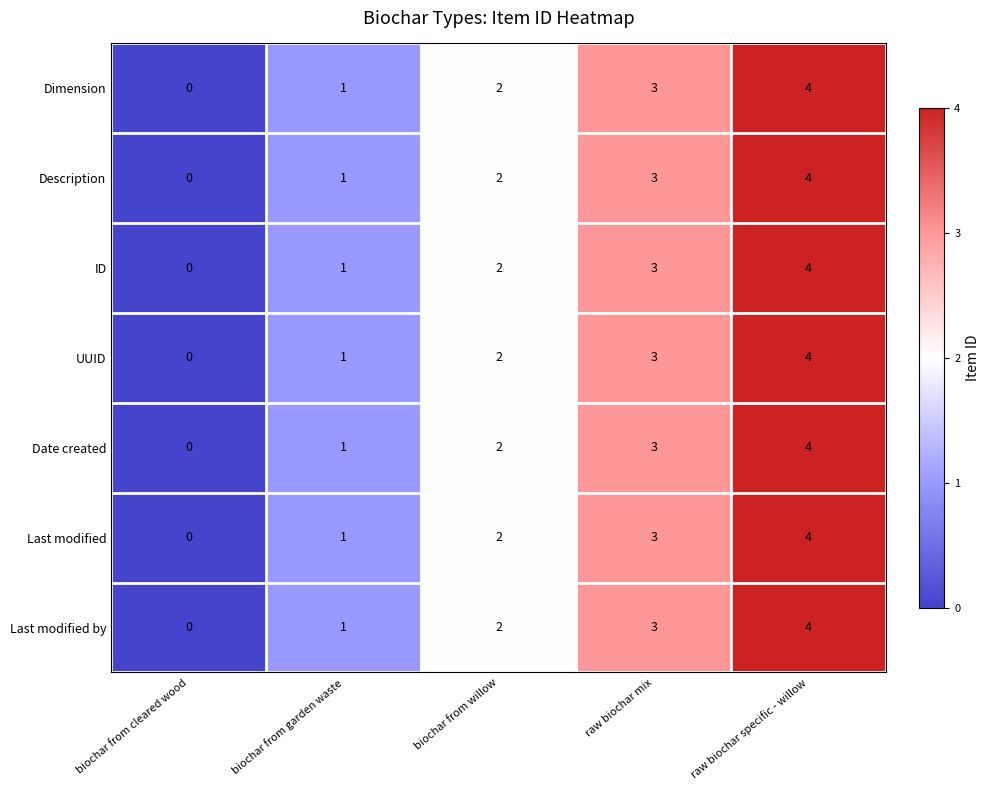

What is the difference between the Last modified by values at raw biochar specific - willow and biochar from garden waste?

3